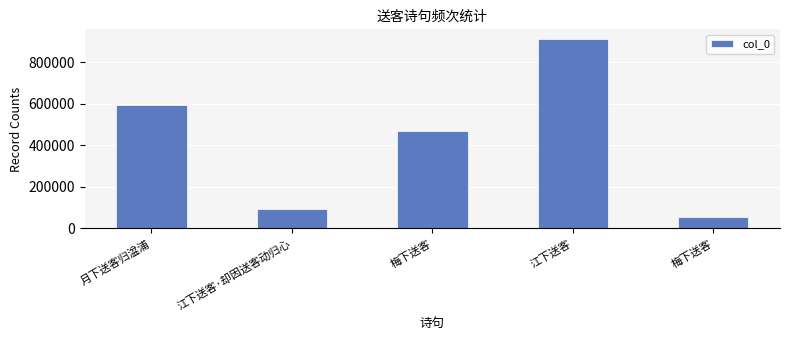

Reading left to right, extract all data points from this chart.

595877	92685	470306	912324	54295